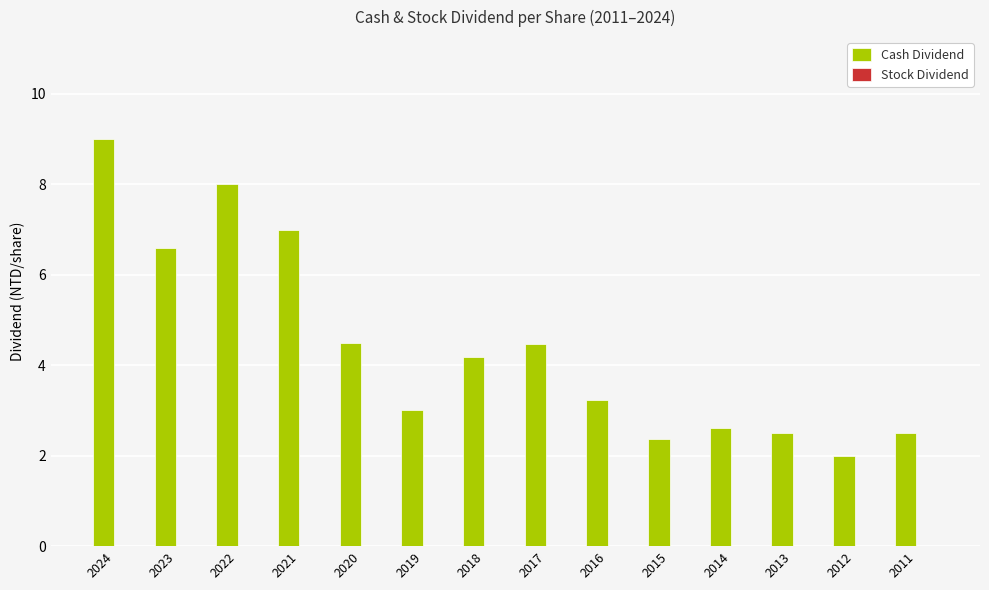

What is the sum of the values at 2019 and 2011?

5.5